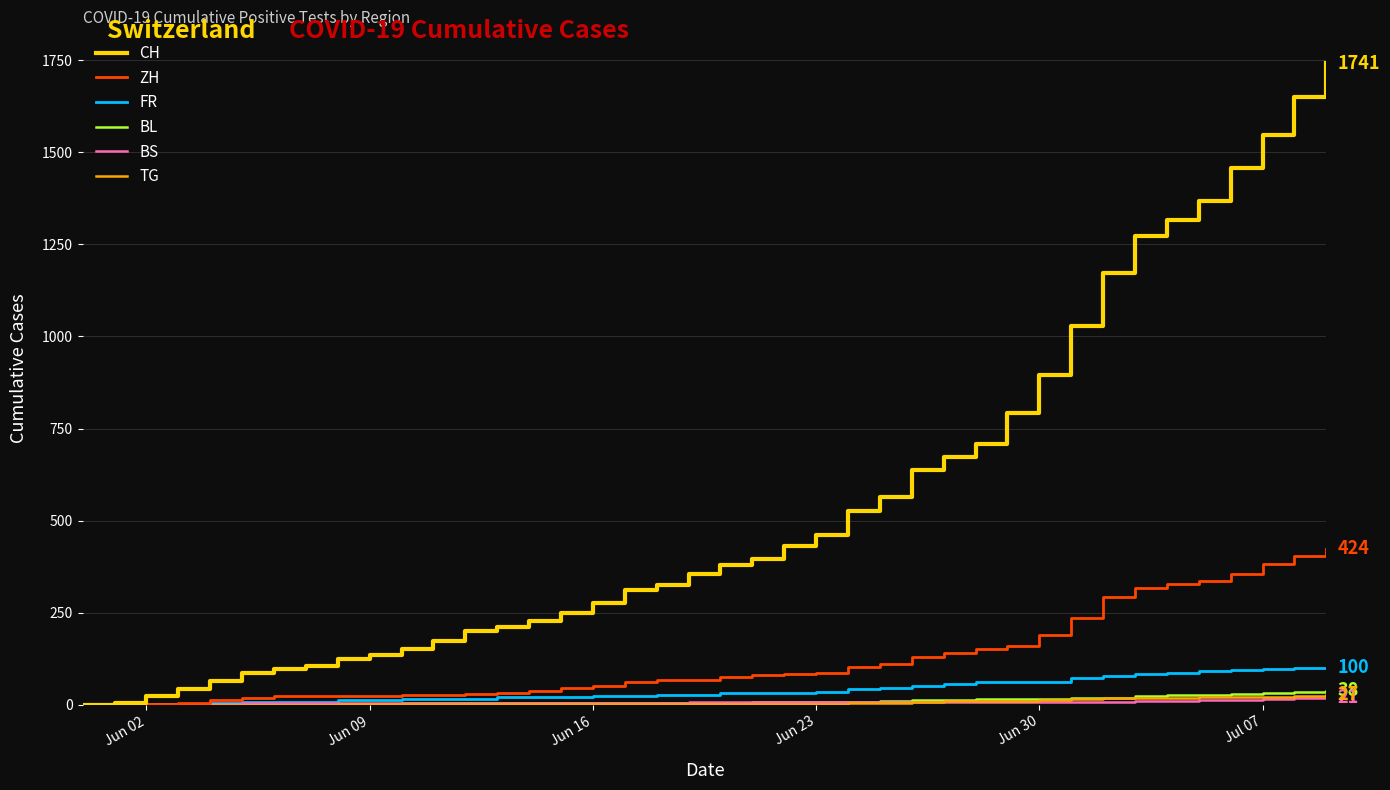

Which series has the largest total across all categories?

CH